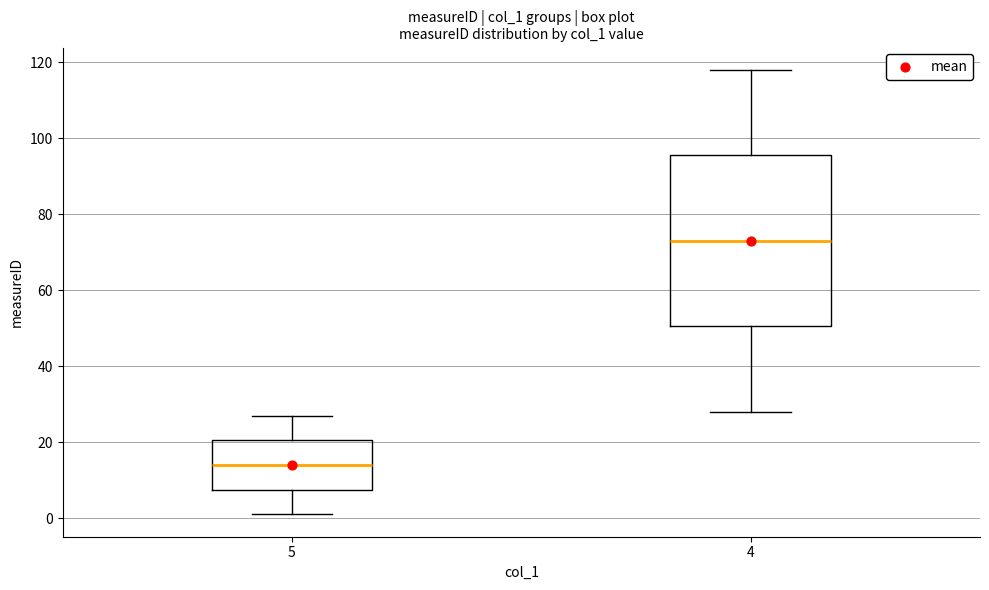

Reading left to right, transcribe this box plot: for each box, give where its median line is, the range the box spans, and where its two whiskers end, as read against the y-axis. The values are not printed on the chart, so give them approximately, as read against the axis.

5: median 14, box 8 to 20, whiskers 2 to 28
4: median 74, box 50 to 96, whiskers 28 to 118